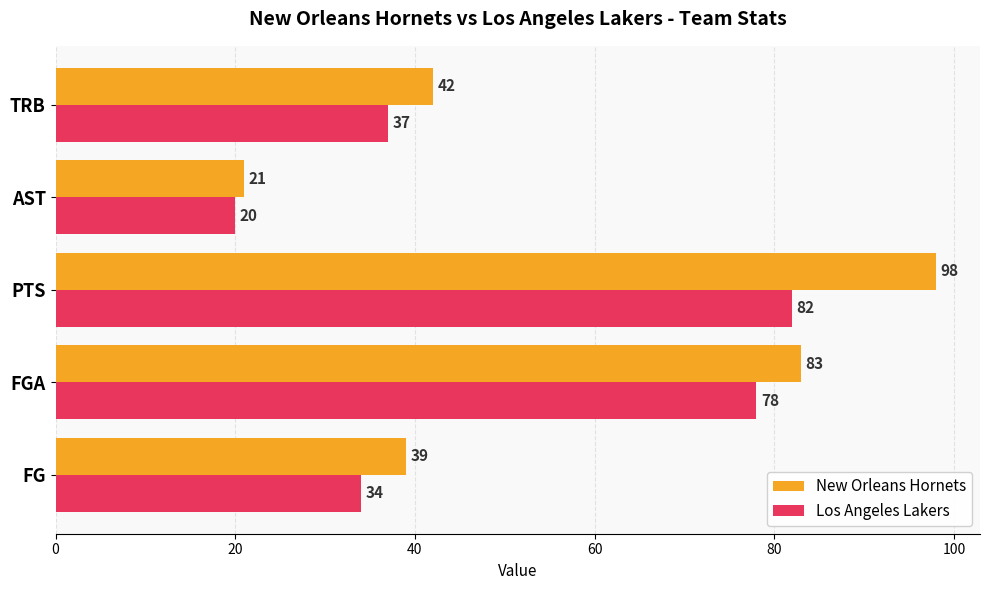

At which label is New Orleans Hornets closest to 59?

TRB